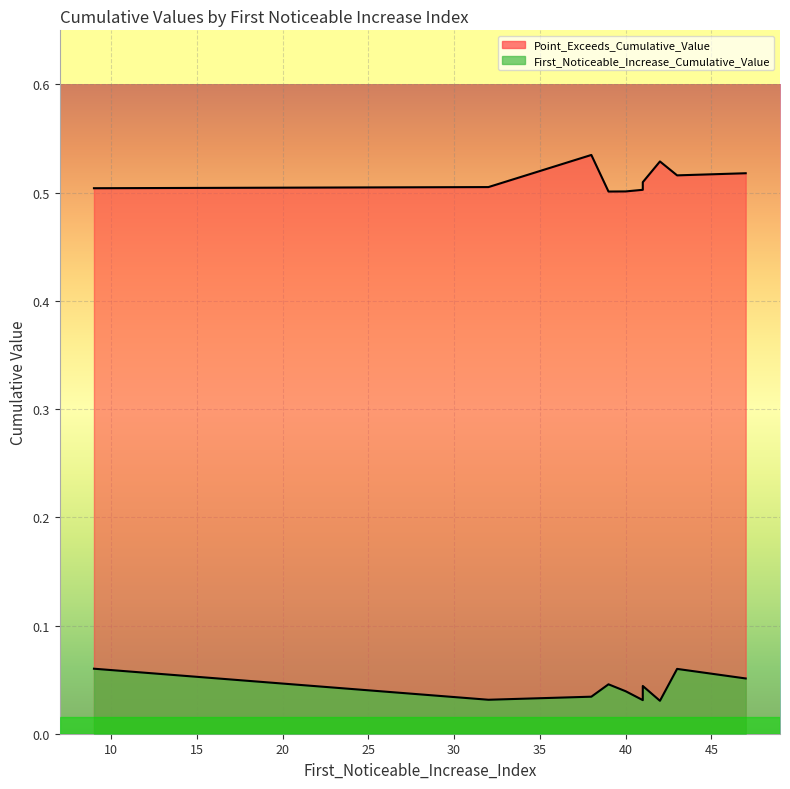

What is the spread (max minus min) of values at 40?

0.5